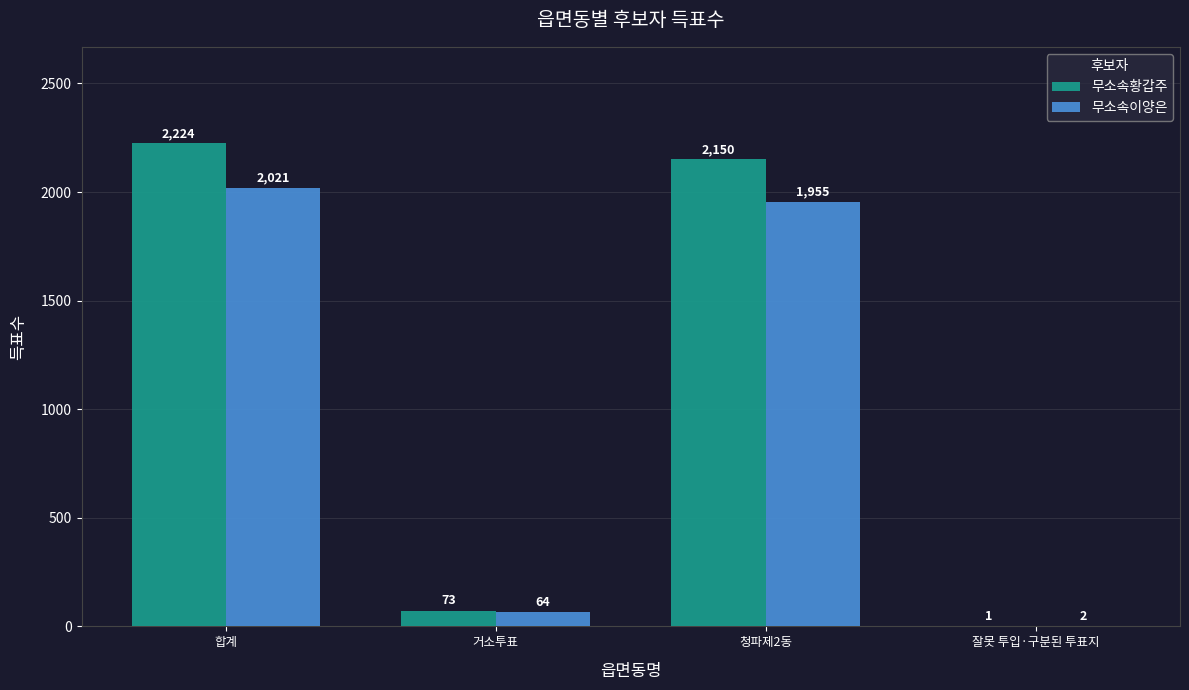

Reading left to right, what are all the values shown in this chart?

무소속황갑주: 합계=2224	거소투표=73	청파제2동=2150	잘못 투입·구분된 투표지=1
무소속이양은: 합계=2021	거소투표=64	청파제2동=1955	잘못 투입·구분된 투표지=2